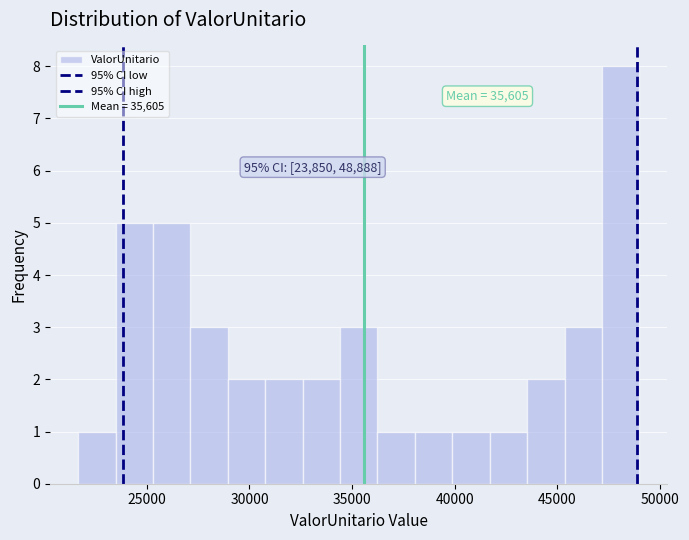

Around what value on the x-axis is the tallest bar? Give the approximate position of its centre, as read against the axis.

48000